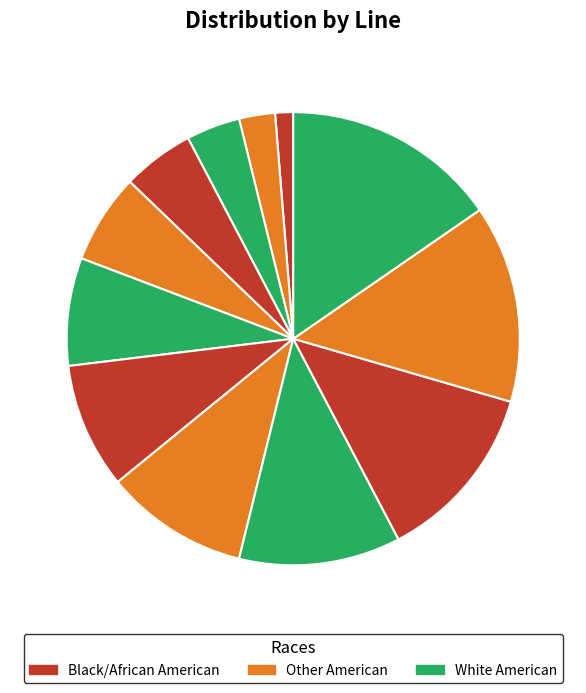

How many segments does this pie chart have?

12